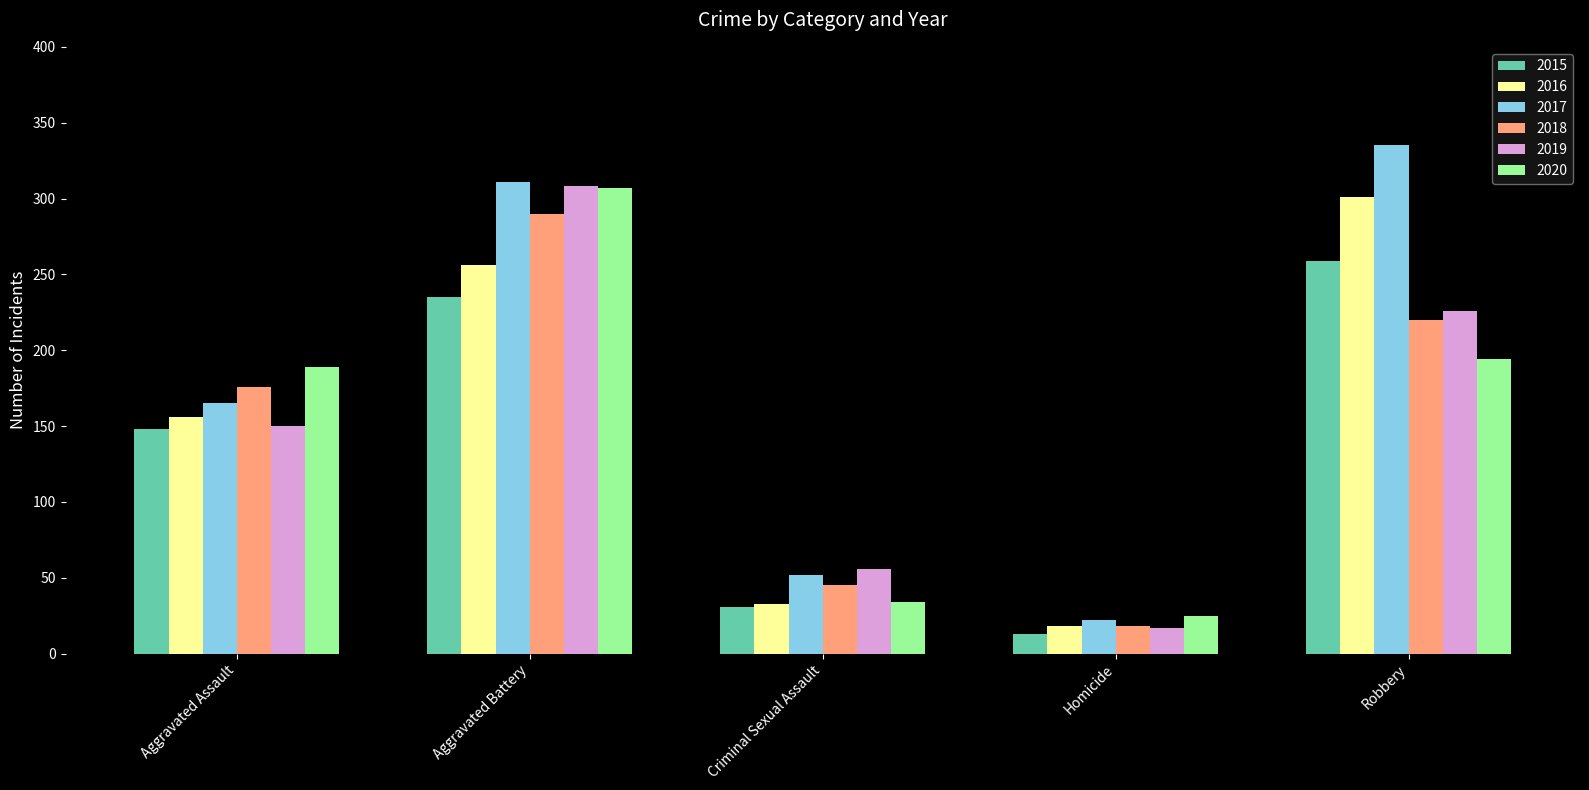

Which series has the largest total across all categories?

2017